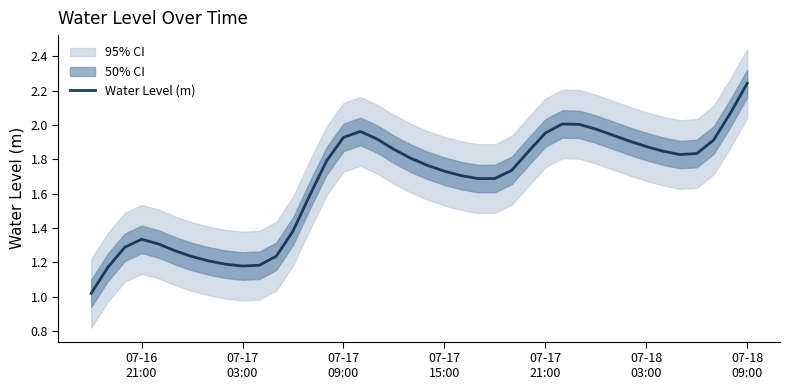

Is this an area chart (filled region under the line)?

No